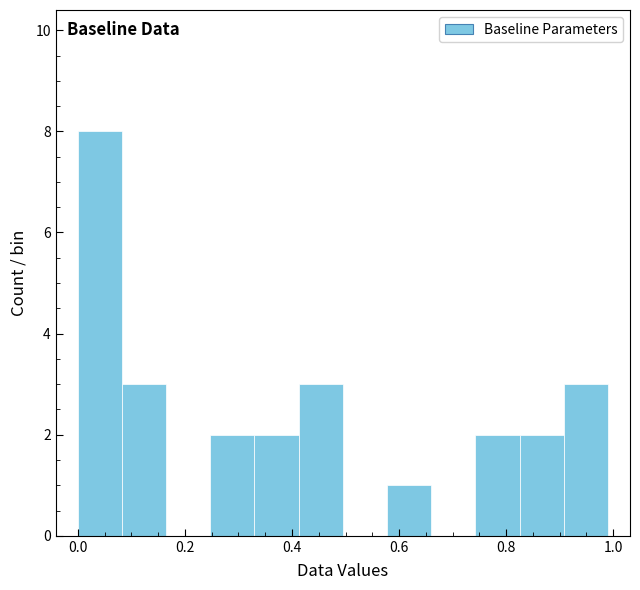

Over which range of the x-axis is the bar tallest?

0.00 to 0.08